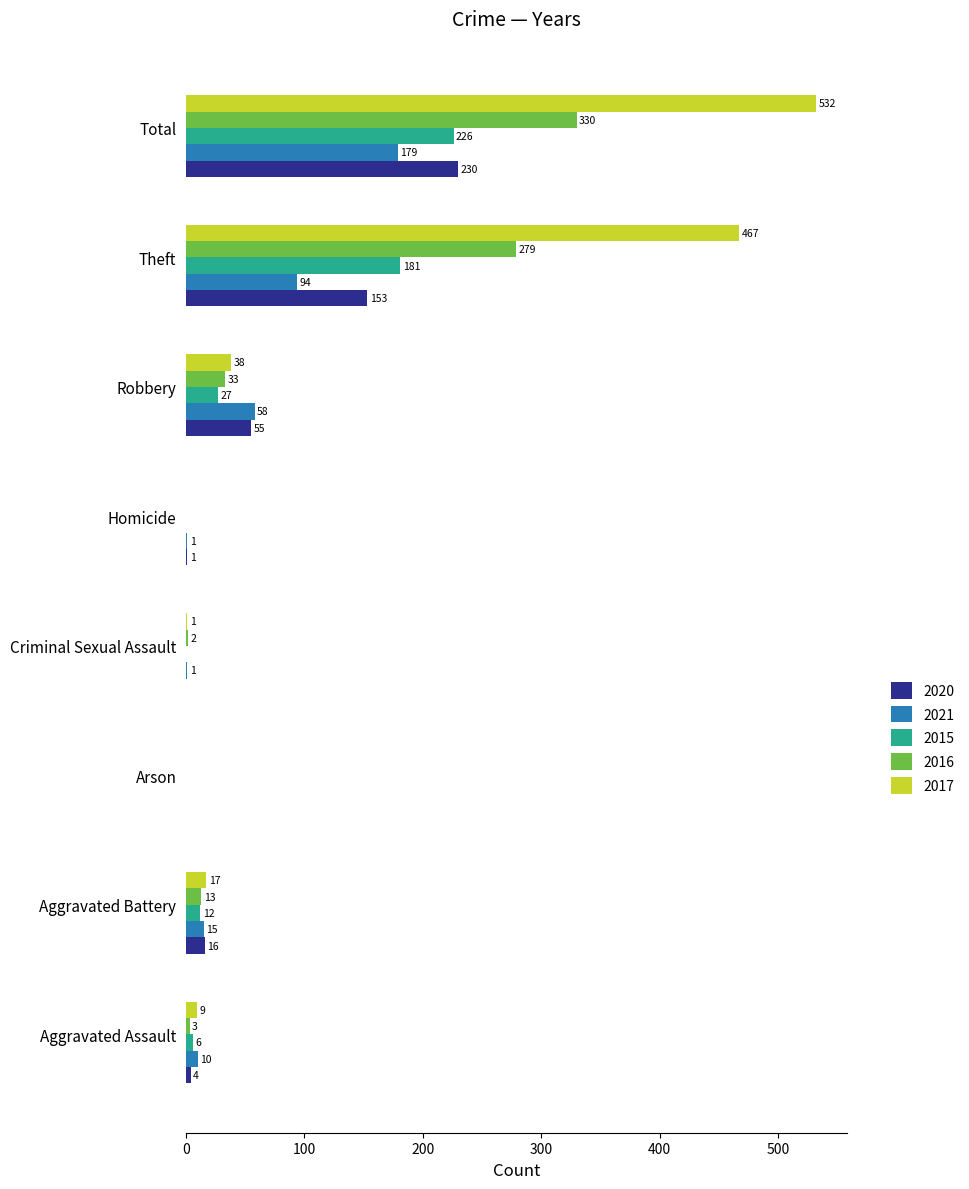

What is the highest value of the 2020 series?

230